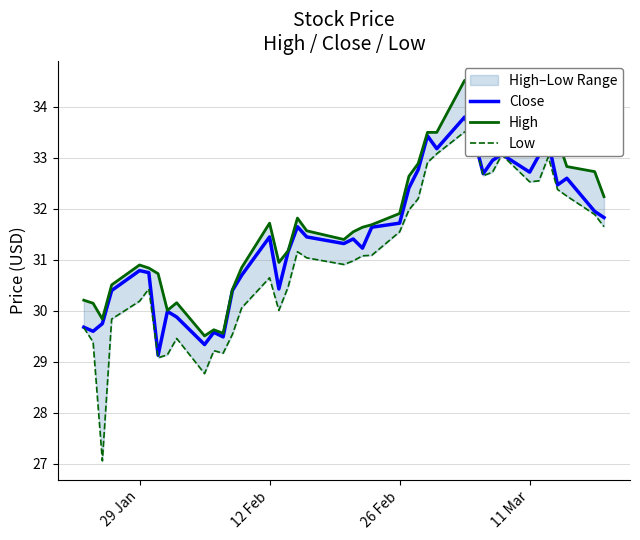

Is the value of Low at 36 greater than the value of Close at 5?

Yes